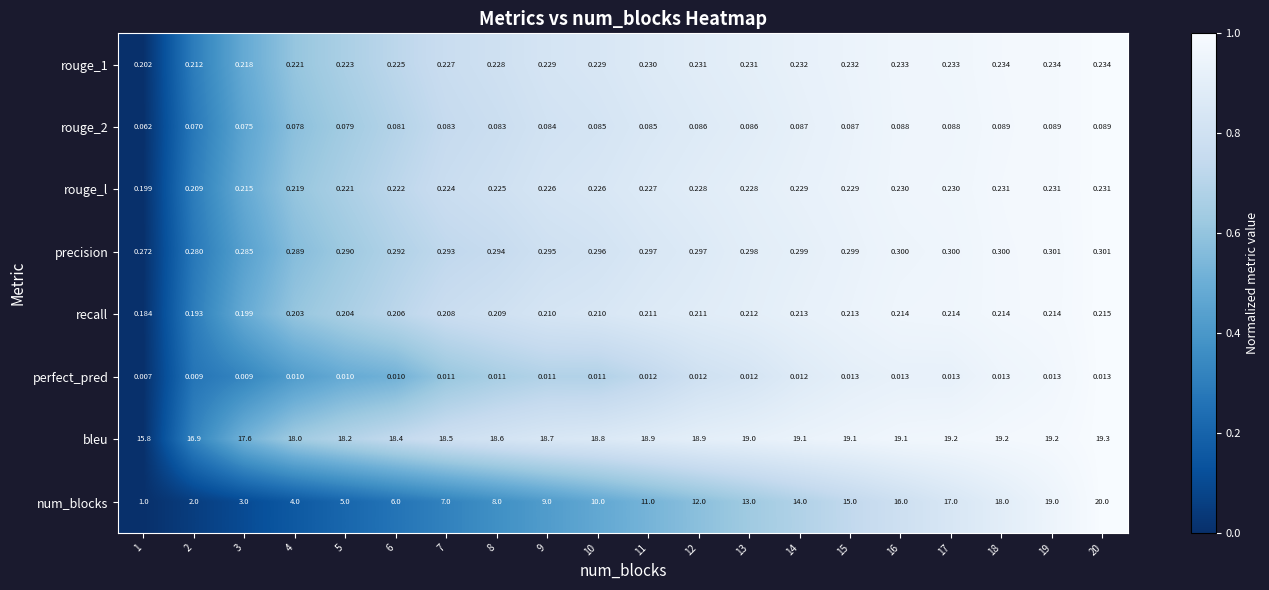

Between 9 and 19, which series saw the biggest shift?

num_blocks